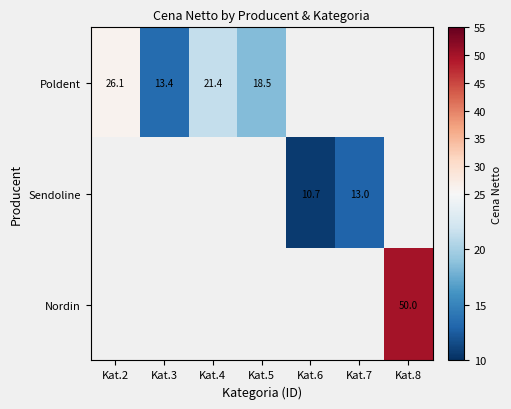

List the series in order of their overall mean, highest first.

Poldent, Sendoline, Nordin